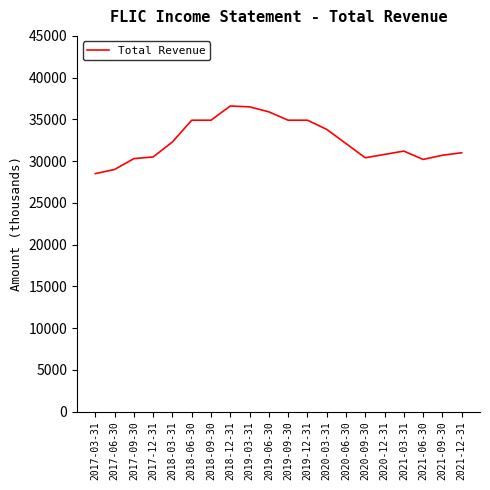

What is the change in value from 2018-09-30 to 2019-03-31?

+1600